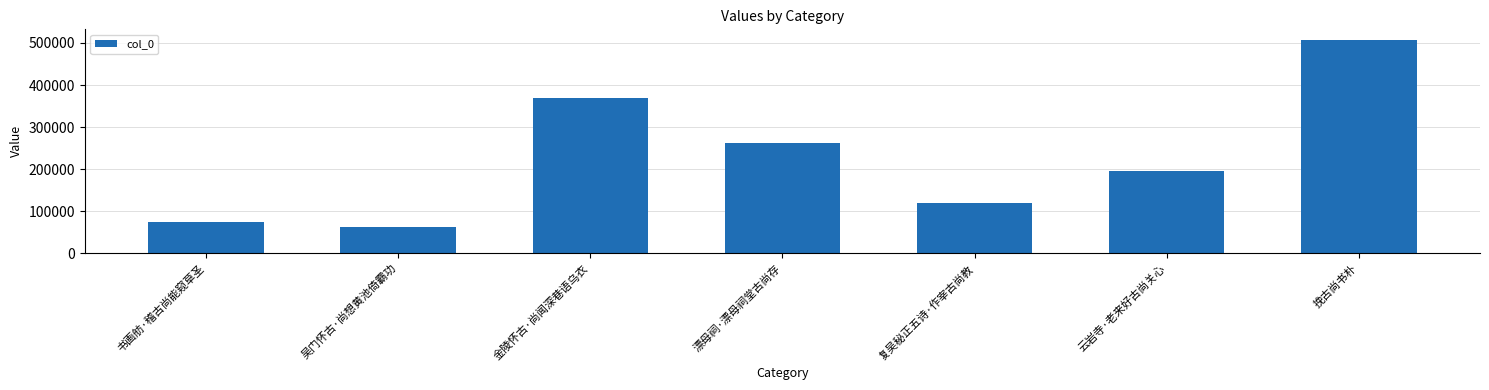

Rank the categories by value from highest to lowest.

挽古尚书朴, 金陵怀古·尚闻深巷语乌衣, 漂母祠·漂母祠堂古尚存, 云岩寺·老来好古尚关心, 复吴秘正五诗·作宰古尚教, 书画舫·稽古尚能窥草圣, 吴门怀古·尚想黄池倚霸功